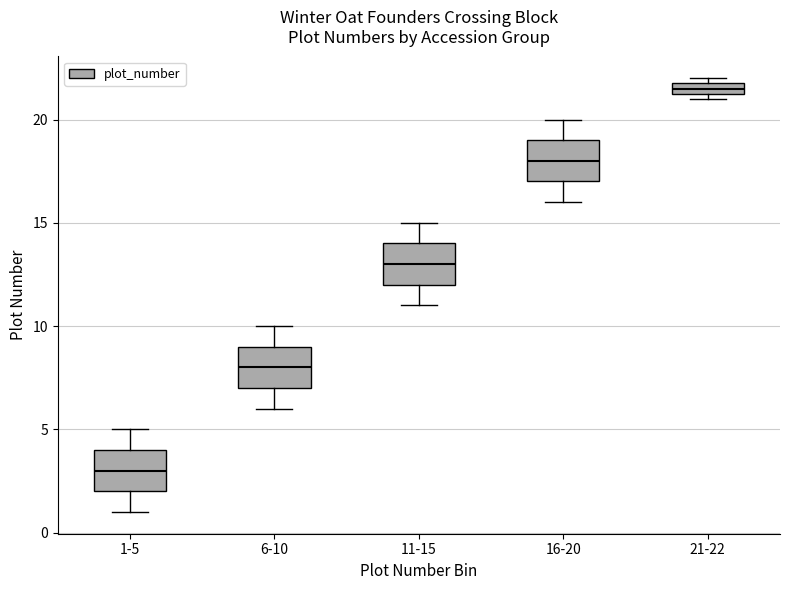

Which box has the lowest median line?

1-5